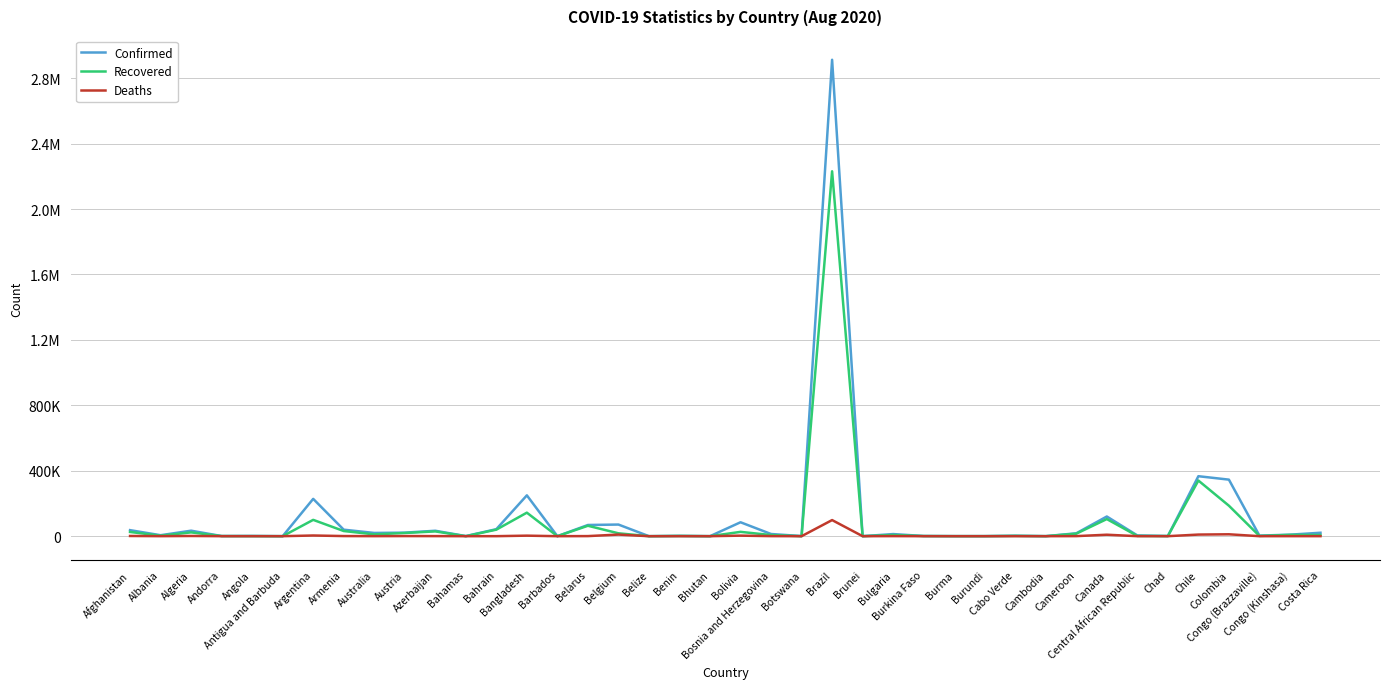

Read the Deaths value at Chad, to the nearest 10.

80